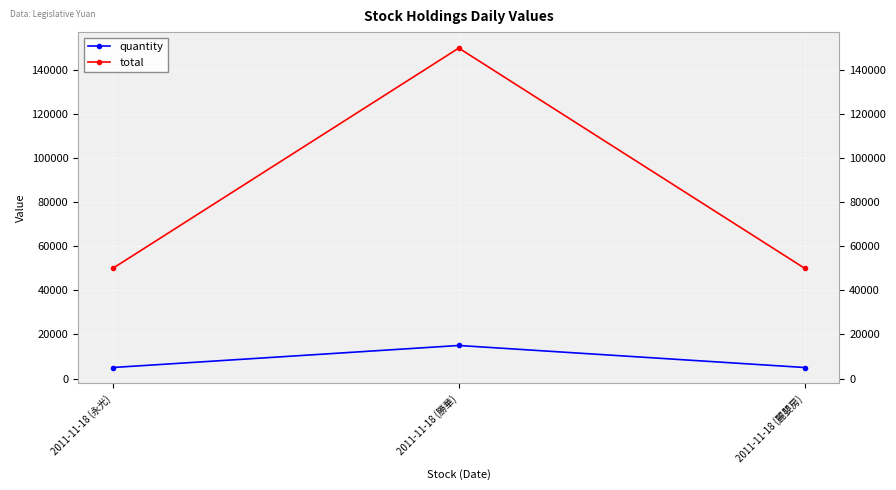

How many values in the quantity series exceed 5000?

1